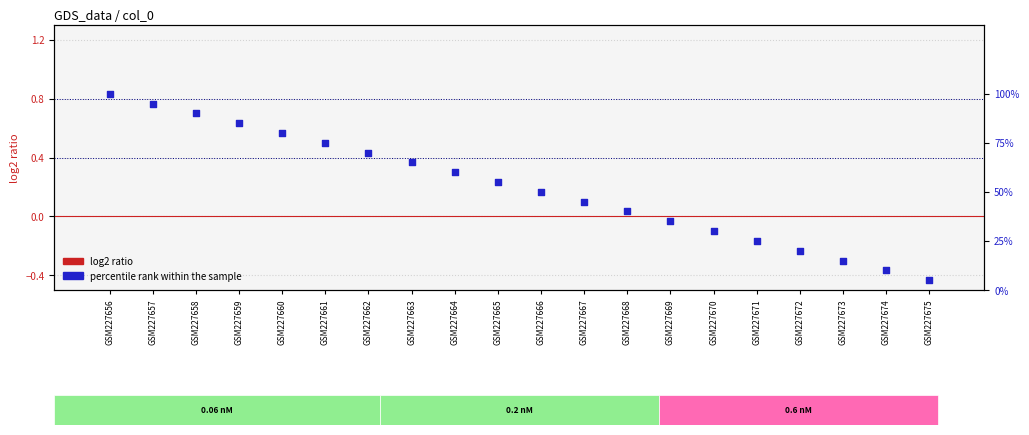

At which category is the sum across all series the highest?

GSM227656